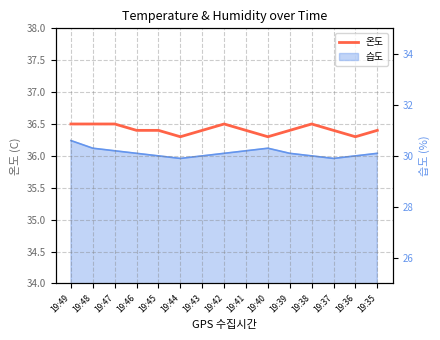

At which category does the data reach its first local peak?

19:42